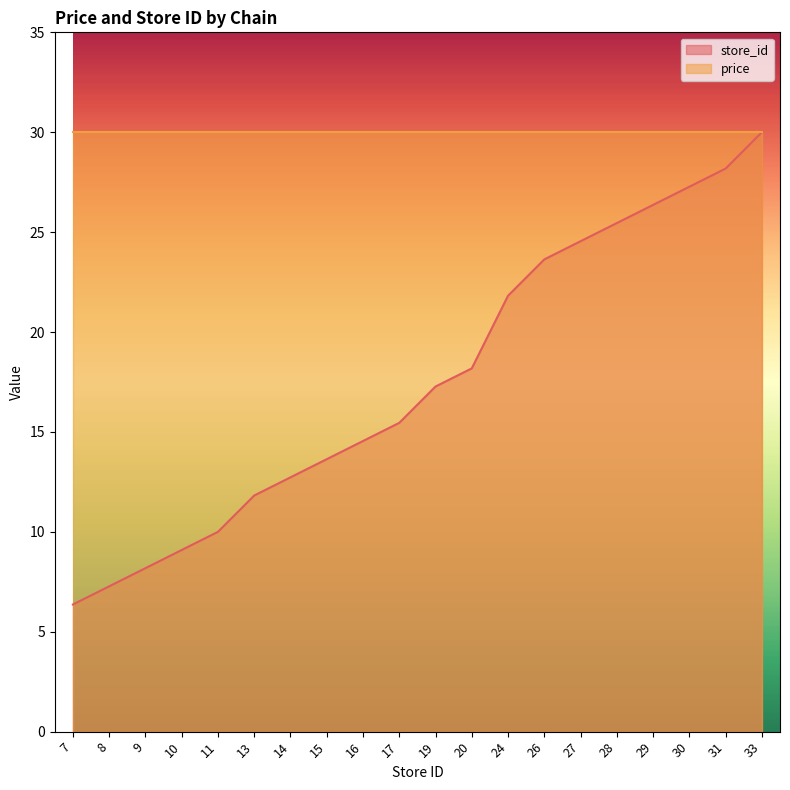

Rank the categories by value from lowest to highest.

7, 8, 9, 10, 11, 13, 14, 15, 16, 17, 19, 20, 24, 26, 27, 28, 29, 30, 31, 33